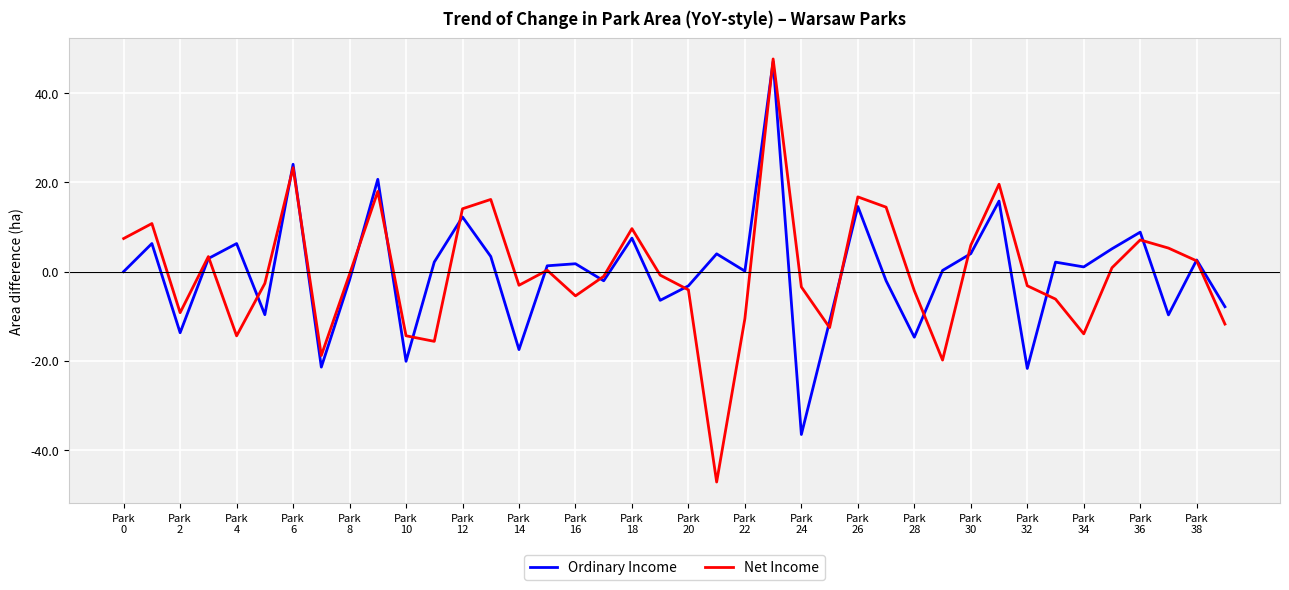

What is the minimum value shown in the chart?

-47.1